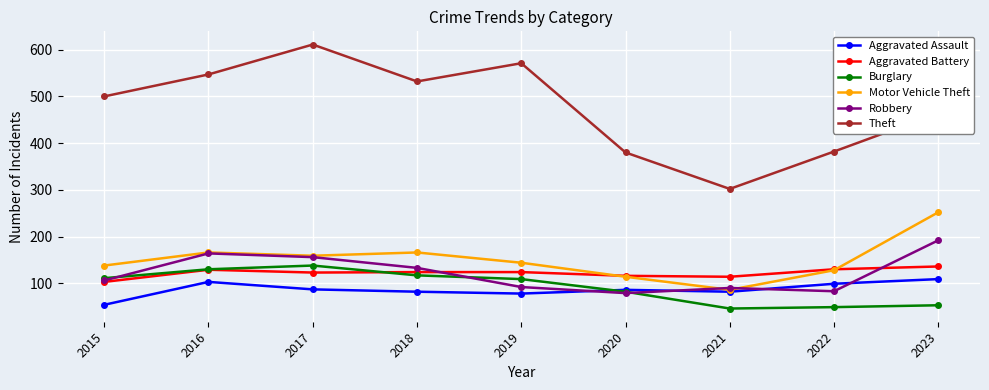

What is the greatest value displayed?

611